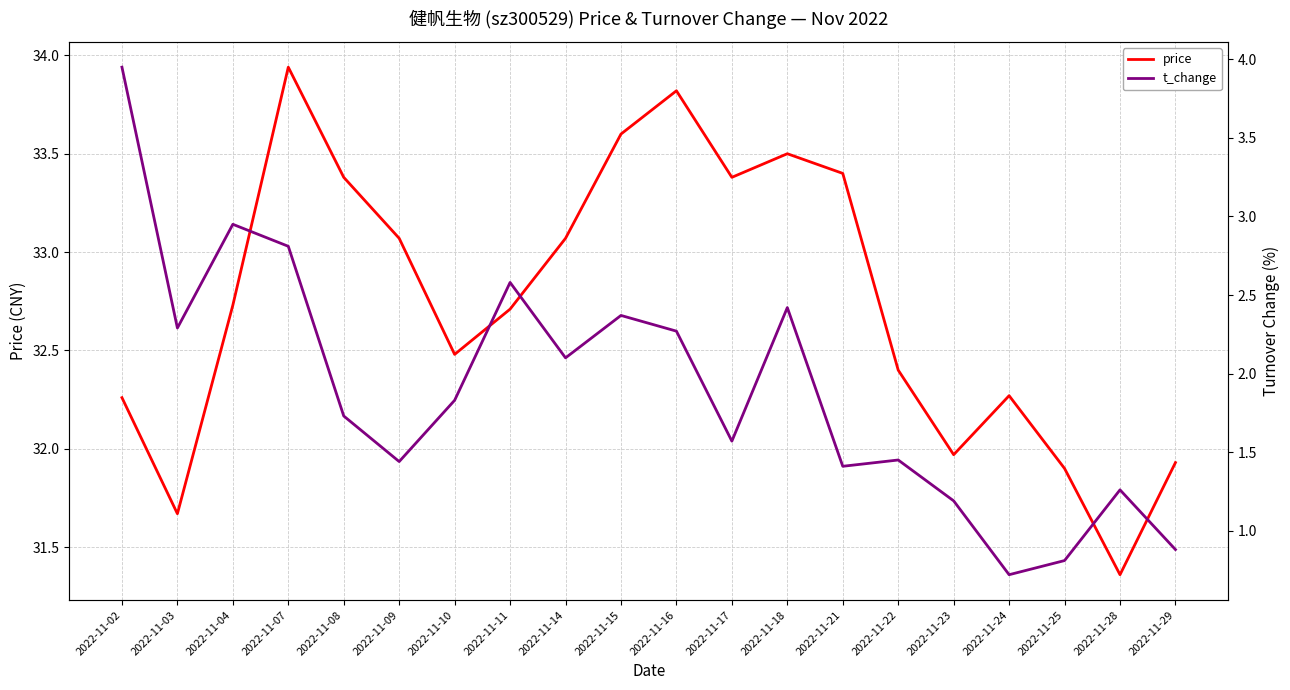

Count the number of data series in this chart.

2